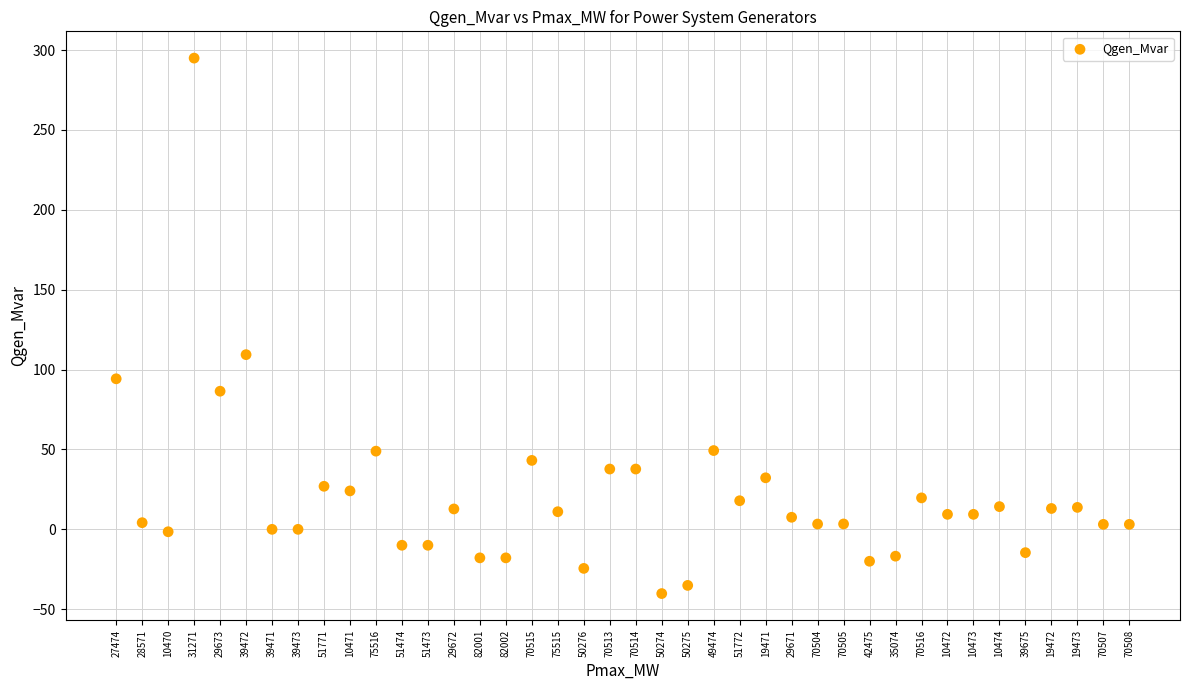

What is the range of Y values (max minus min)?

335.2